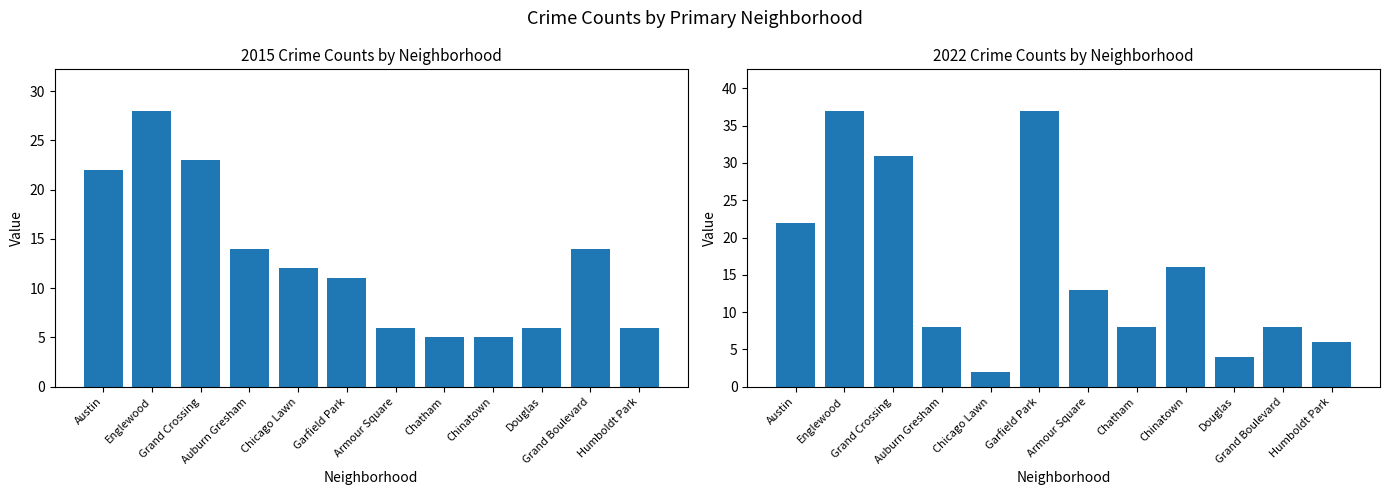

Reading right to left, extract all data points from this chart.

2015: Humboldt Park=6	Grand Boulevard=14	Douglas=6	Chinatown=5	Chatham=5	Armour Square=6	Garfield Park=11	Chicago Lawn=12	Auburn Gresham=14	Grand Crossing=23	Englewood=28	Austin=22
2022: Humboldt Park=6	Grand Boulevard=8	Douglas=4	Chinatown=16	Chatham=8	Armour Square=13	Garfield Park=37	Chicago Lawn=2	Auburn Gresham=8	Grand Crossing=31	Englewood=37	Austin=22